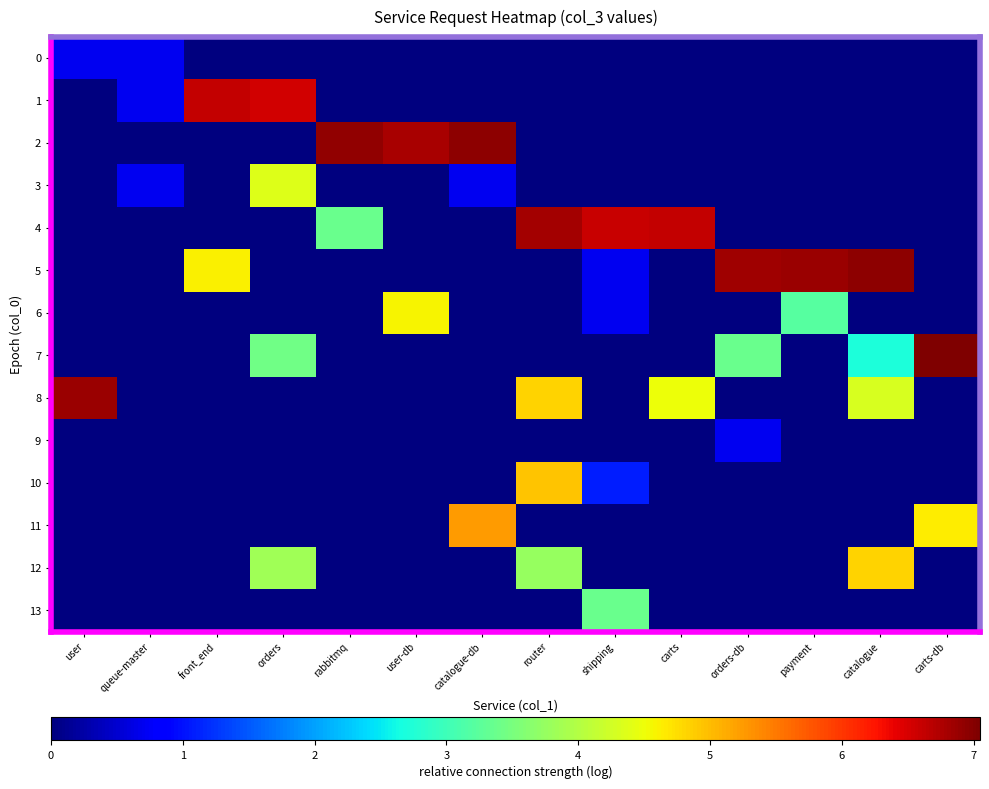

Reading left to right, what are all the values shown in this chart?

0: user=0.7	queue-master=0.7	front_end=0.0	orders=0.0	rabbitmq=0.0	user-db=0.0	catalogue-db=0.0	router=0.0	shipping=0.0	carts=0.0	orders-db=0.0	payment=0.0	catalogue=0.0	carts-db=0.0
1: user=0.0	queue-master=0.7	front_end=6.6	orders=6.5	rabbitmq=0.0	user-db=0.0	catalogue-db=0.0	router=0.0	shipping=0.0	carts=0.0	orders-db=0.0	payment=0.0	catalogue=0.0	carts-db=0.0
2: user=0.0	queue-master=0.0	front_end=0.0	orders=0.0	rabbitmq=6.9	user-db=6.8	catalogue-db=7.0	router=0.0	shipping=0.0	carts=0.0	orders-db=0.0	payment=0.0	catalogue=0.0	carts-db=0.0
3: user=0.0	queue-master=0.7	front_end=0.0	orders=4.4	rabbitmq=0.0	user-db=0.0	catalogue-db=0.7	router=0.0	shipping=0.0	carts=0.0	orders-db=0.0	payment=0.0	catalogue=0.0	carts-db=0.0
4: user=0.0	queue-master=0.0	front_end=0.0	orders=0.0	rabbitmq=3.4	user-db=0.0	catalogue-db=0.0	router=6.8	shipping=6.6	carts=6.6	orders-db=0.0	payment=0.0	catalogue=0.0	carts-db=0.0
5: user=0.0	queue-master=0.0	front_end=4.6	orders=0.0	rabbitmq=0.0	user-db=0.0	catalogue-db=0.0	router=0.0	shipping=0.7	carts=0.0	orders-db=6.8	payment=6.9	catalogue=6.9	carts-db=0.0
6: user=0.0	queue-master=0.0	front_end=0.0	orders=0.0	rabbitmq=0.0	user-db=4.6	catalogue-db=0.0	router=0.0	shipping=0.7	carts=0.0	orders-db=0.0	payment=3.2	catalogue=0.0	carts-db=0.0
7: user=0.0	queue-master=0.0	front_end=0.0	orders=3.4	rabbitmq=0.0	user-db=0.0	catalogue-db=0.0	router=0.0	shipping=0.0	carts=0.0	orders-db=3.4	payment=0.0	catalogue=2.7	carts-db=7.0
8: user=6.9	queue-master=0.0	front_end=0.0	orders=0.0	rabbitmq=0.0	user-db=0.0	catalogue-db=0.0	router=4.8	shipping=0.0	carts=4.5	orders-db=0.0	payment=0.0	catalogue=4.3	carts-db=0.0
9: user=0.0	queue-master=0.0	front_end=0.0	orders=0.0	rabbitmq=0.0	user-db=0.0	catalogue-db=0.0	router=0.0	shipping=0.0	carts=0.0	orders-db=0.7	payment=0.0	catalogue=0.0	carts-db=0.0
10: user=0.0	queue-master=0.0	front_end=0.0	orders=0.0	rabbitmq=0.0	user-db=0.0	catalogue-db=0.0	router=4.9	shipping=1.1	carts=0.0	orders-db=0.0	payment=0.0	catalogue=0.0	carts-db=0.0
11: user=0.0	queue-master=0.0	front_end=0.0	orders=0.0	rabbitmq=0.0	user-db=0.0	catalogue-db=5.2	router=0.0	shipping=0.0	carts=0.0	orders-db=0.0	payment=0.0	catalogue=0.0	carts-db=4.6
12: user=0.0	queue-master=0.0	front_end=0.0	orders=3.8	rabbitmq=0.0	user-db=0.0	catalogue-db=0.0	router=3.8	shipping=0.0	carts=0.0	orders-db=0.0	payment=0.0	catalogue=4.8	carts-db=0.0
13: user=0.0	queue-master=0.0	front_end=0.0	orders=0.0	rabbitmq=0.0	user-db=0.0	catalogue-db=0.0	router=0.0	shipping=3.4	carts=0.0	orders-db=0.0	payment=0.0	catalogue=0.0	carts-db=0.0